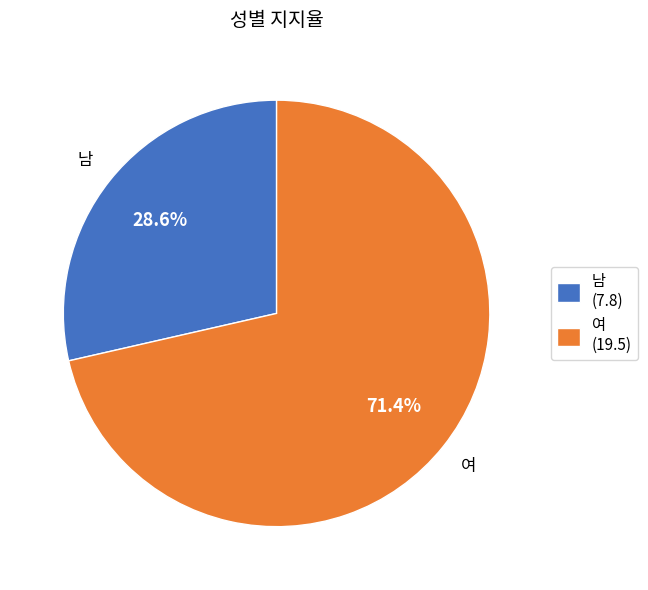

Between 남 and 여, which is larger?

여